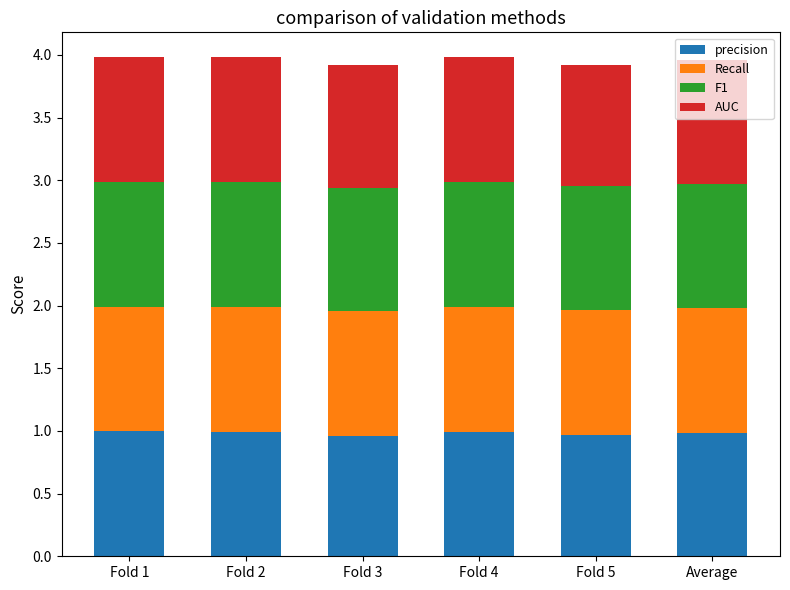

Is it true that precision equals 0.4 at Fold 2?

False